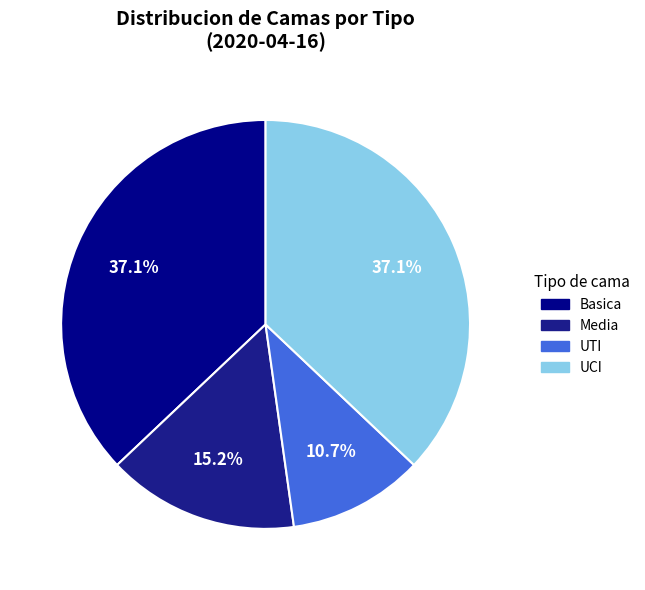

Approximately how many times larger is the value at UCI compared to Media?

2.4